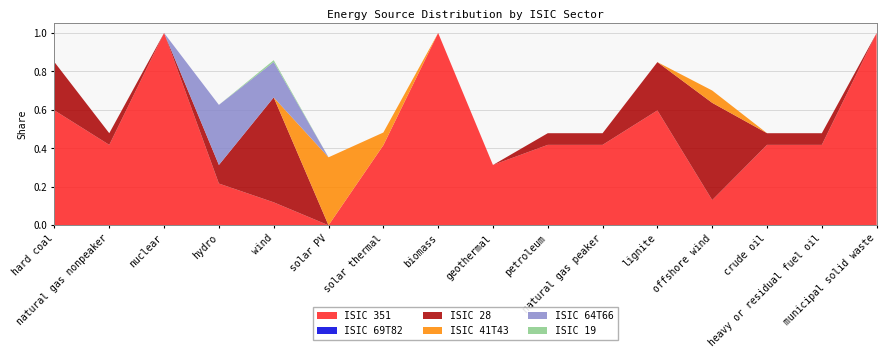

Reading right to left, transcribe all the data shown in this chart.

ISIC 351: 1.0	0.4	0.4	0.1	0.6	0.4	0.4	0.3	1.0	0.4	0.0	0.1	0.2	1.0	0.4	0.6
ISIC 69T82: 0.0	0.0	0.0	0.0	0.0	0.0	0.0	0.0	0.0	0.0	0.0	0.0	0.0	0.0	0.0	0.0
ISIC 28: 0.0	0.1	0.1	0.5	0.3	0.1	0.1	0.0	0.0	0.0	0.0	0.5	0.1	0.0	0.1	0.3
ISIC 41T43: 0.0	0.0	0.0	0.1	0.0	0.0	0.0	0.0	0.0	0.1	0.4	0.0	0.0	0.0	0.0	0.0
ISIC 64T66: 0.0	0.0	0.0	0.0	0.0	0.0	0.0	0.0	0.0	0.0	0.0	0.2	0.3	0.0	0.0	0.0
ISIC 19: 0.0	0.0	0.0	0.0	0.0	0.0	0.0	0.0	0.0	0.0	0.0	0.0	0.0	0.0	0.0	0.0